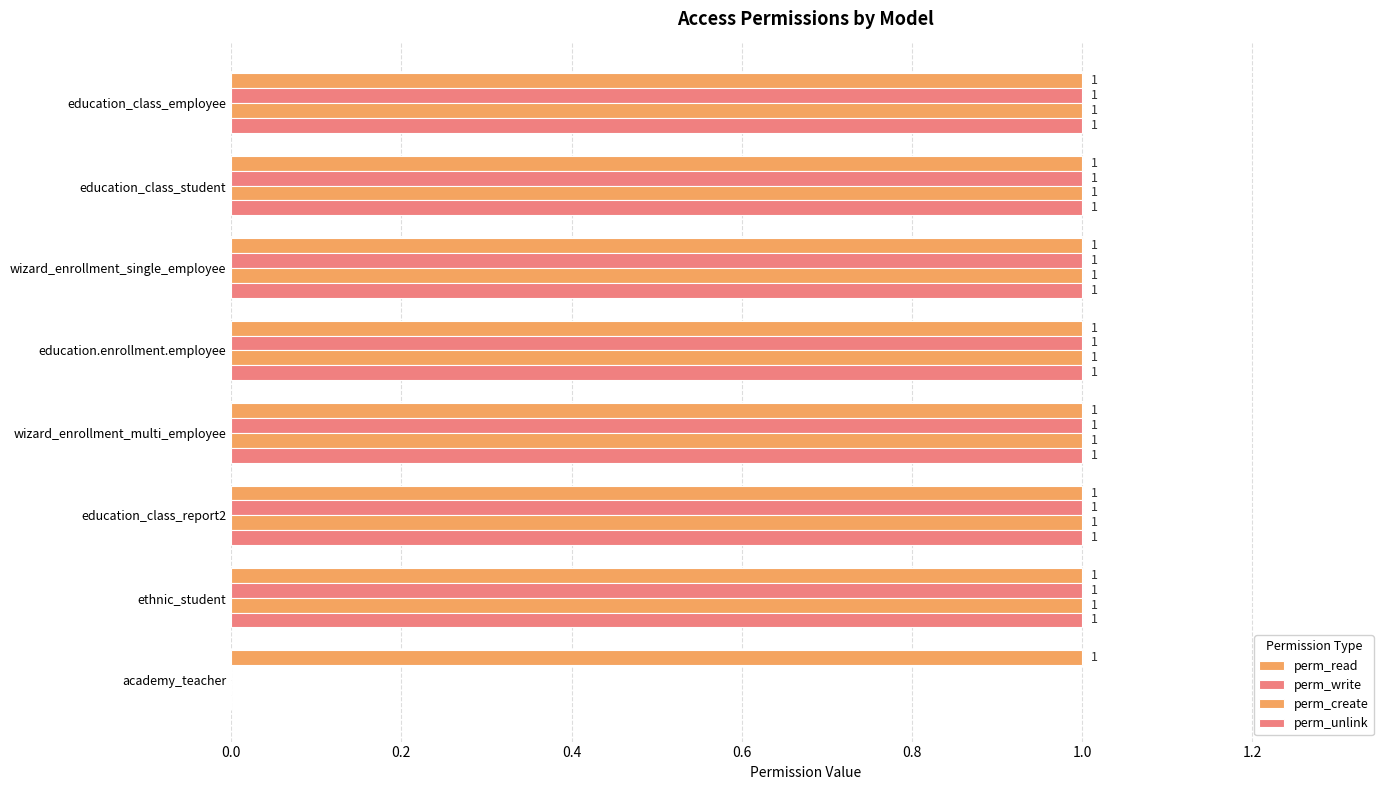

How many series are shown in this chart?

4